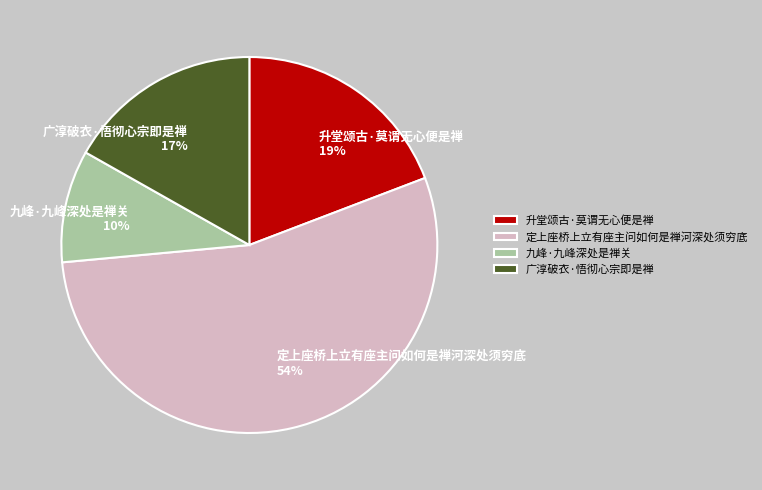

Rank the categories by value from lowest to highest.

九峰·九峰深处是禅关, 广淳破衣·悟彻心宗即是禅, 升堂颂古·莫谓无心便是禅, 定上座桥上立有座主问如何是禅河深处须穷底